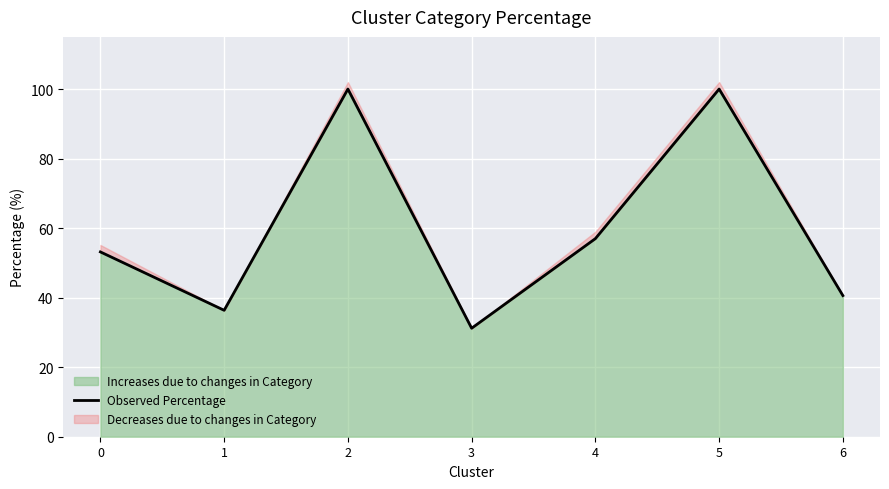

The value at 0 is 91.0. True or false?

False